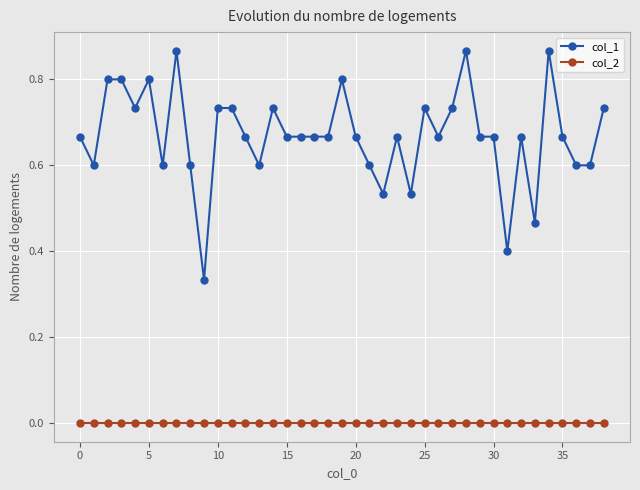

True or false: col_1 and col_2 cross at least once.

False